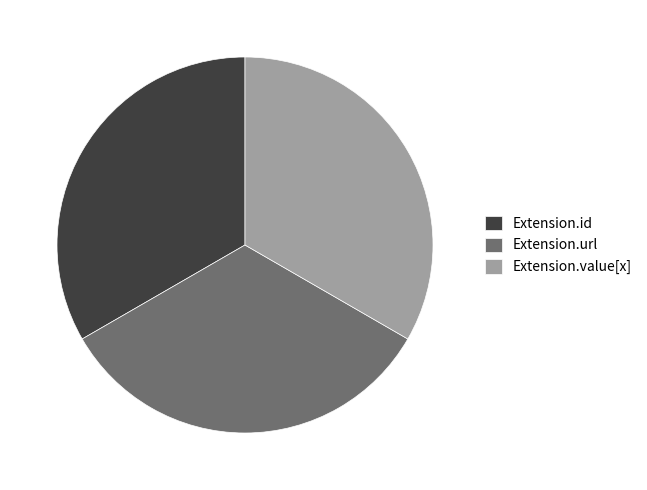

Count the number of slices in the pie.

3